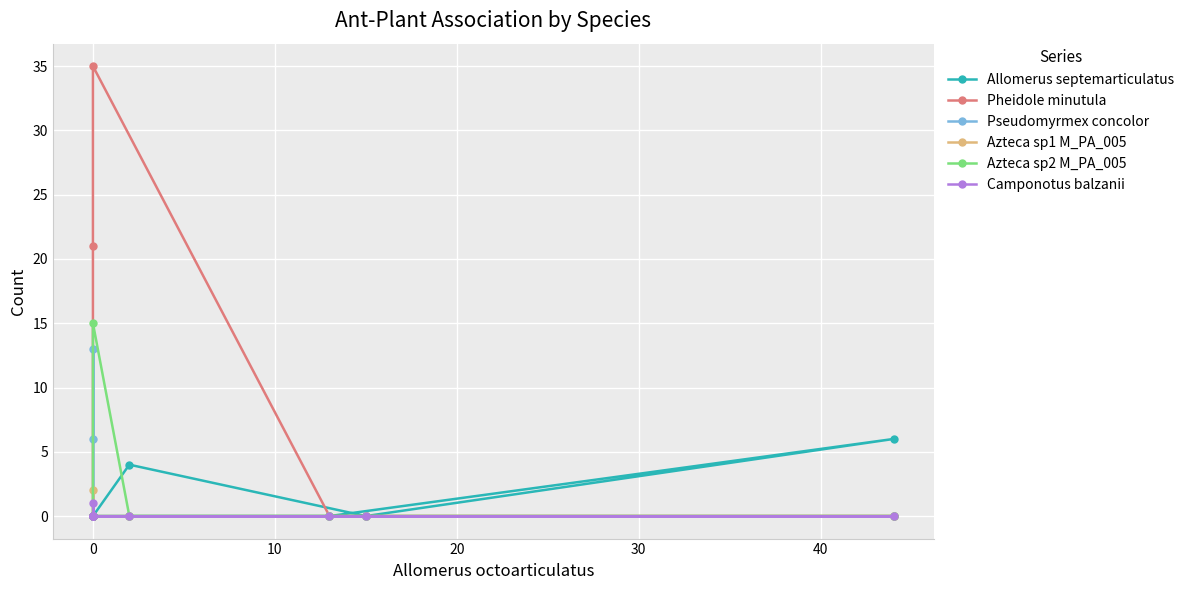

Which series has the largest range (max minus min)?

Pheidole minutula